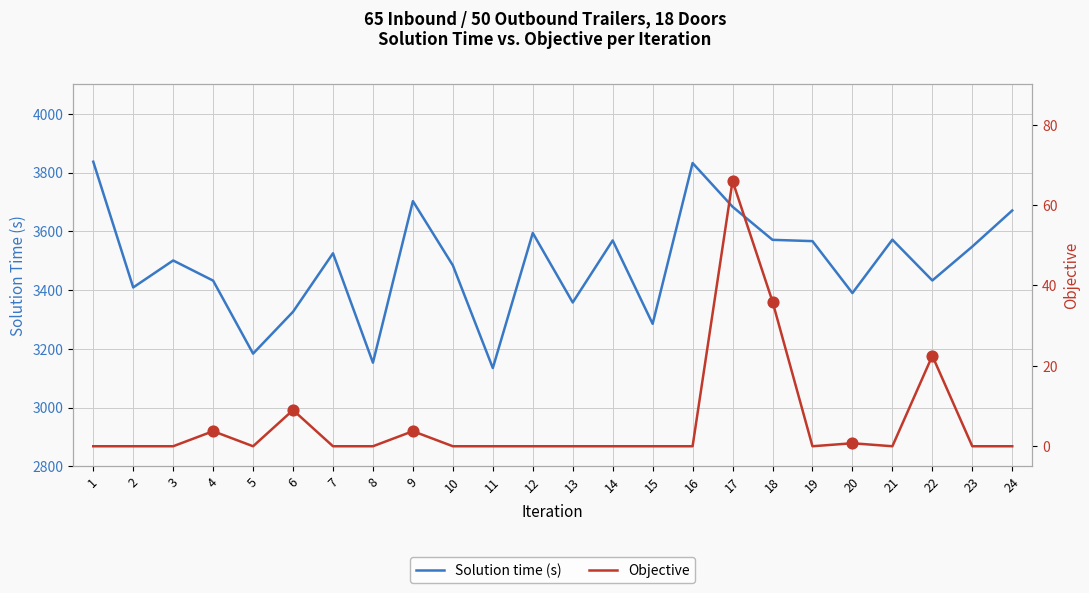

Which series has the widest spread of Y values?

Solution time (s)